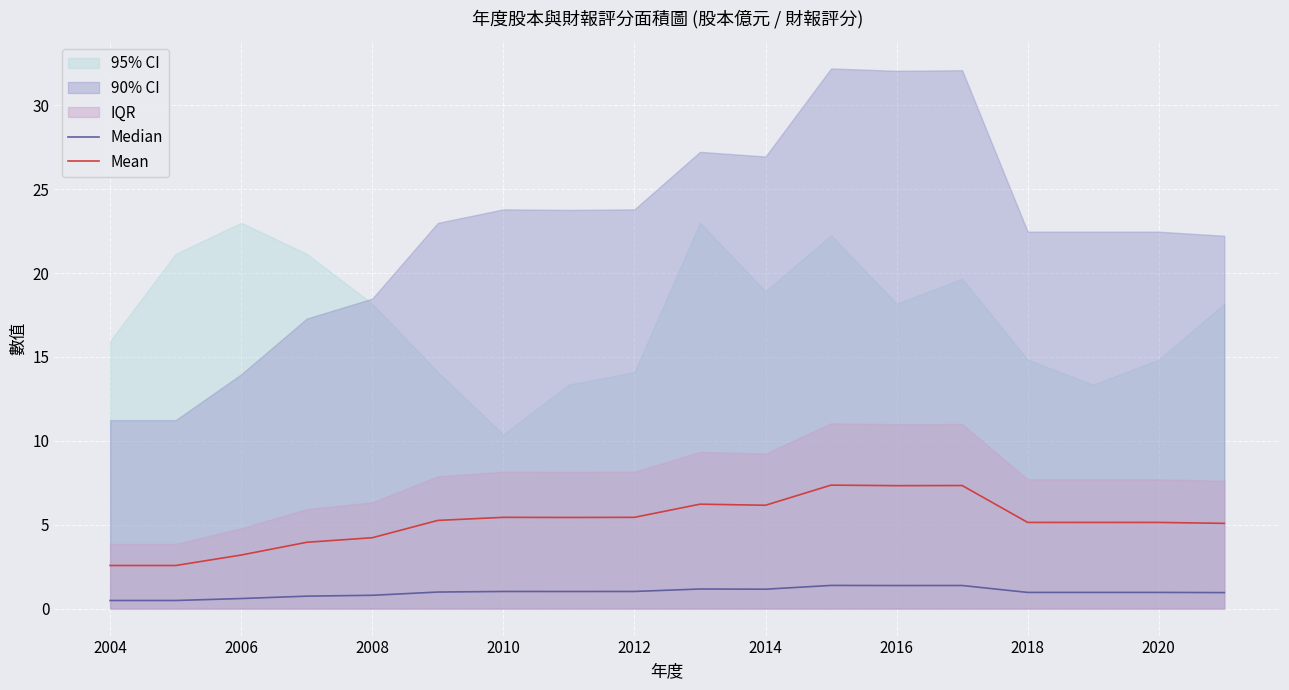

How many values in the Mean series exceed 5?

13